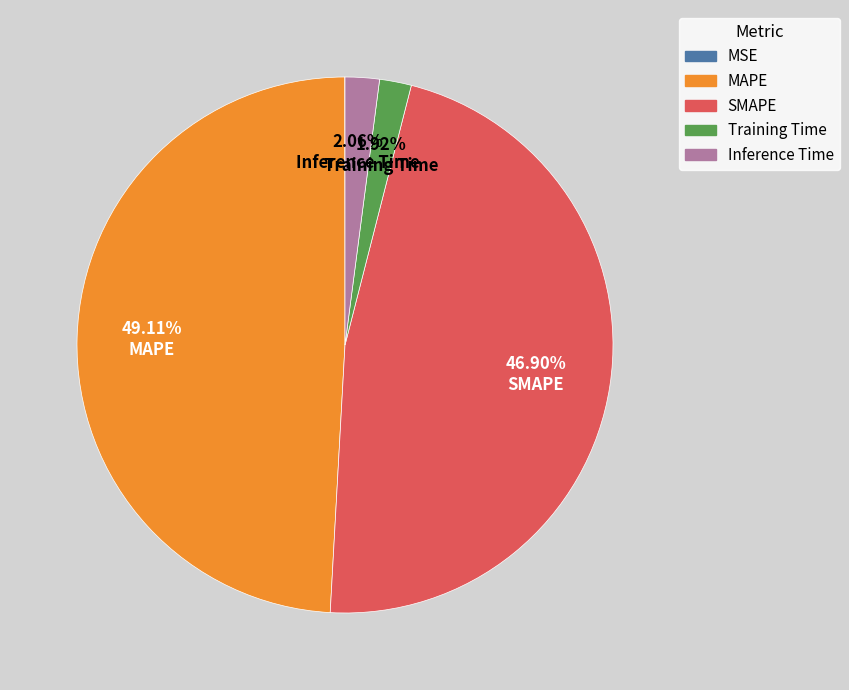

Is Training Time the majority of the pie?

No